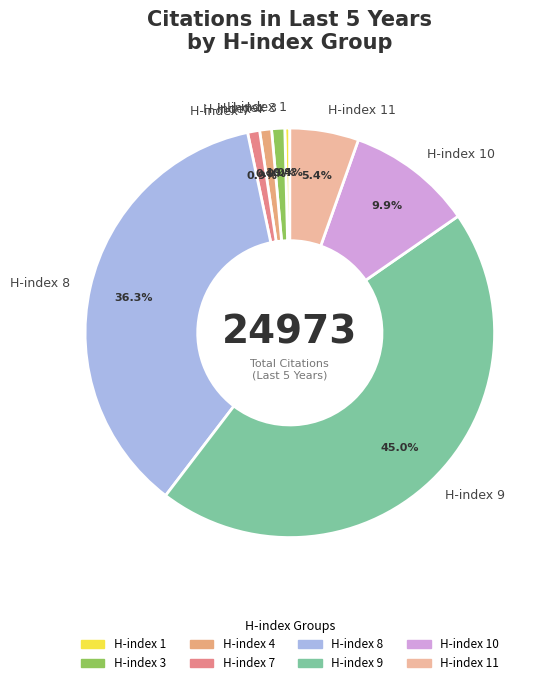

What percentage is the H-index 4 slice, to the nearest percent?

1%